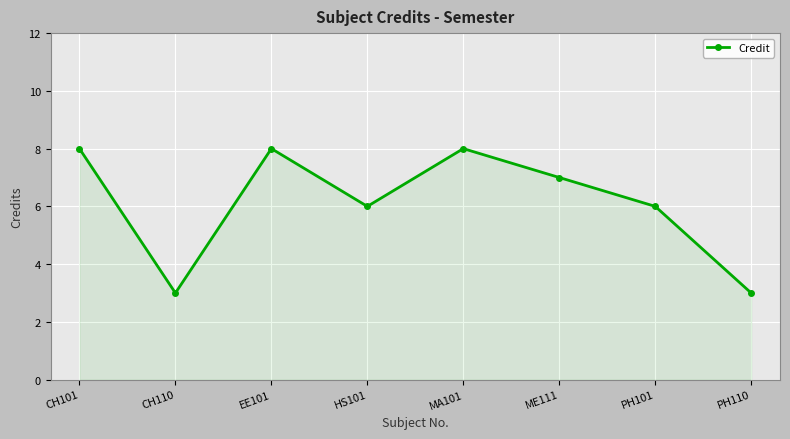

What is the minimum value shown in the chart?

3